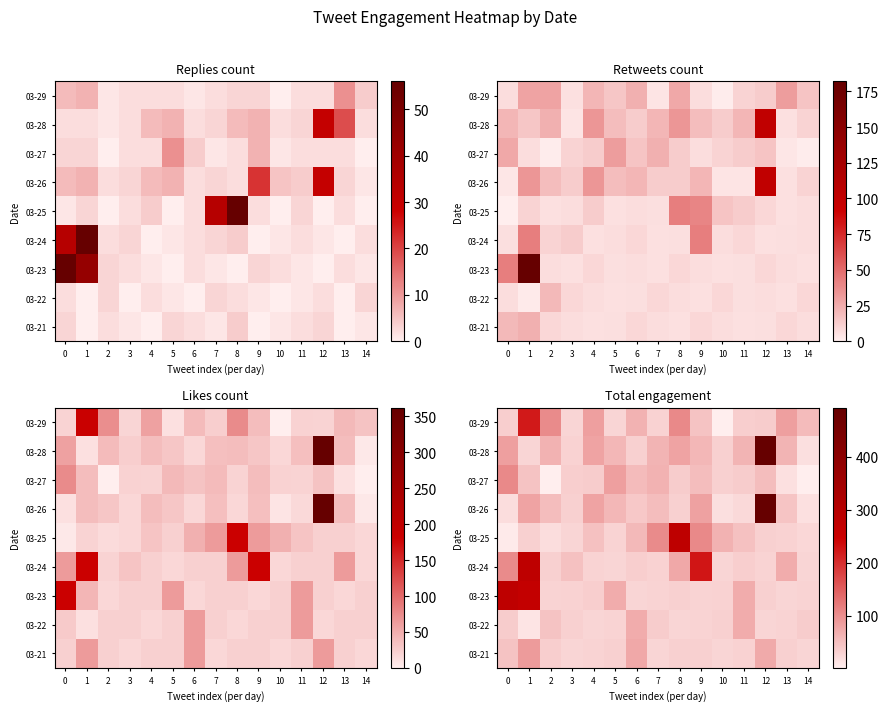

At which label does 03-29 reach its peak?

1